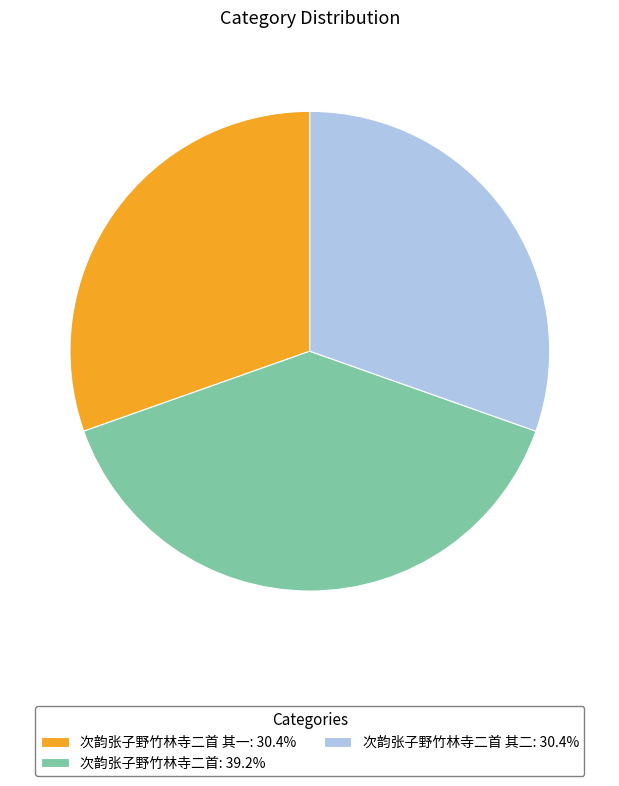

Is 次韵张子野竹林寺二首: 39.2% the majority of the pie?

No